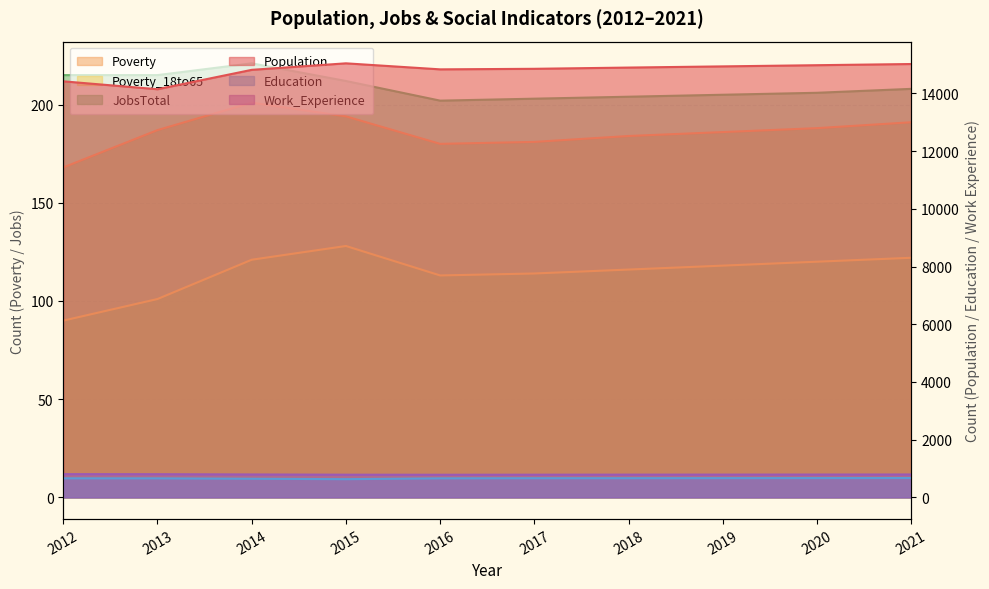

What is the sum of the Population values at 2019 and 2021?

29960